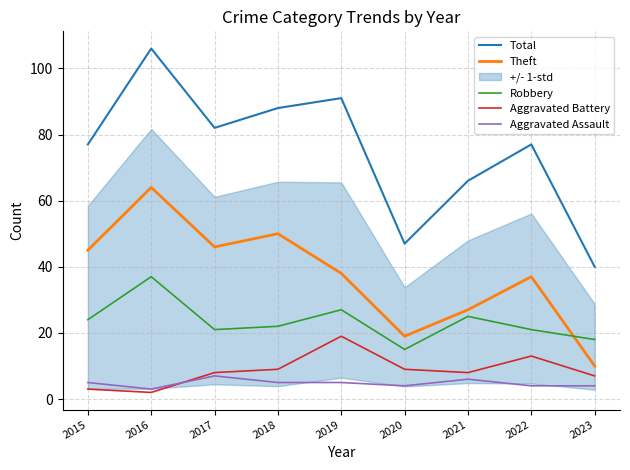

List the series in order of their peak value, highest first.

Total, Theft, Robbery, Aggravated Battery, Aggravated Assault